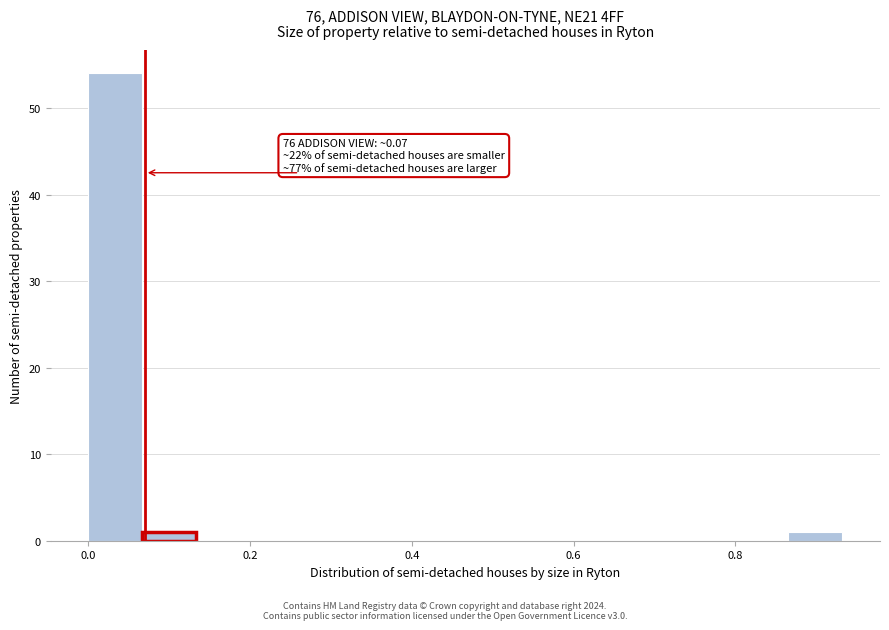

Read against the x-axis, roughly where is the centre of the tallest bar?

0.04